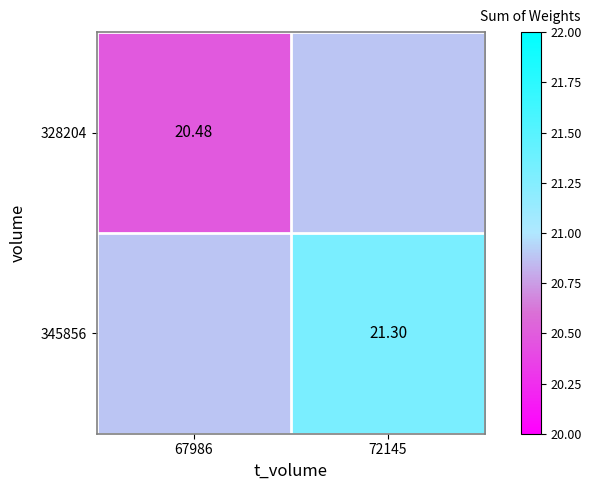

What is the average value of the 345856 series?

21.1